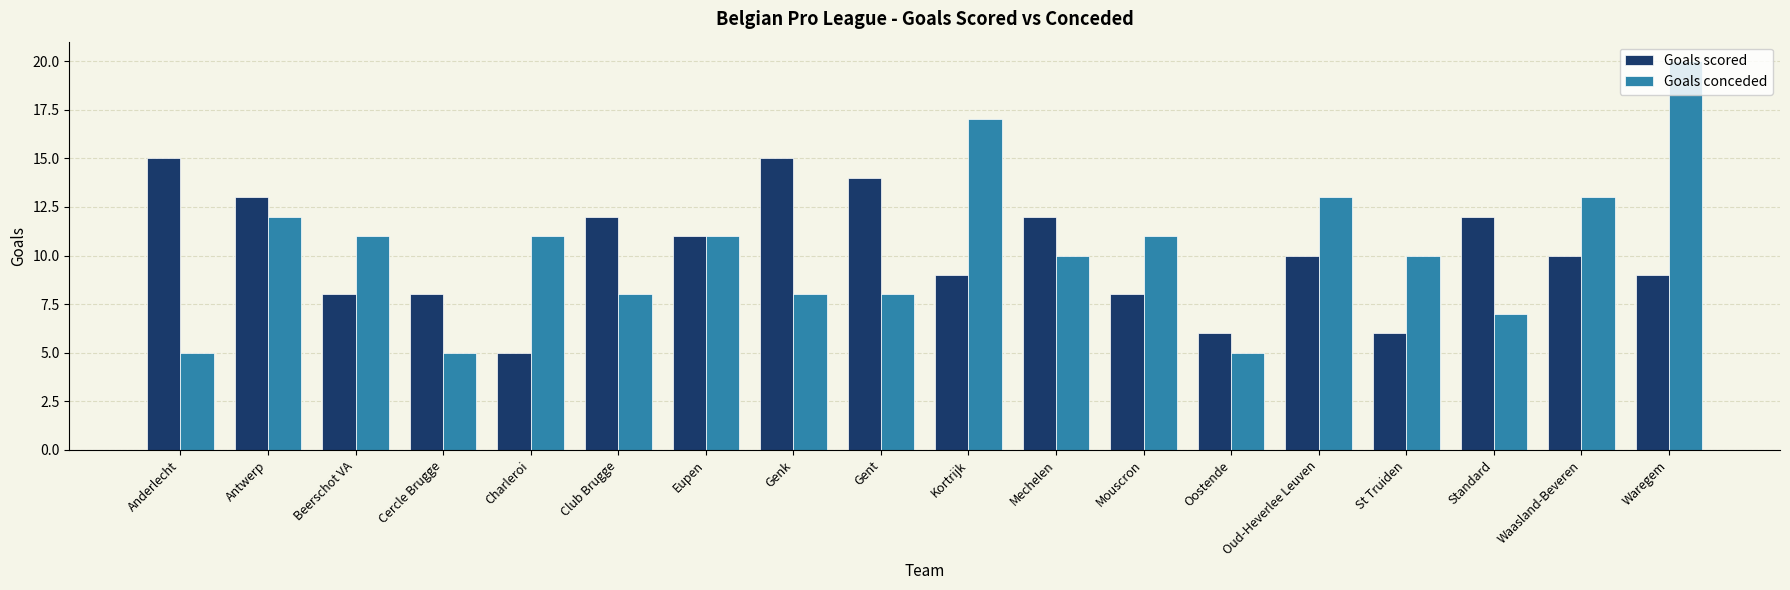

List the series in order of their peak value, highest first.

Goals conceded, Goals scored